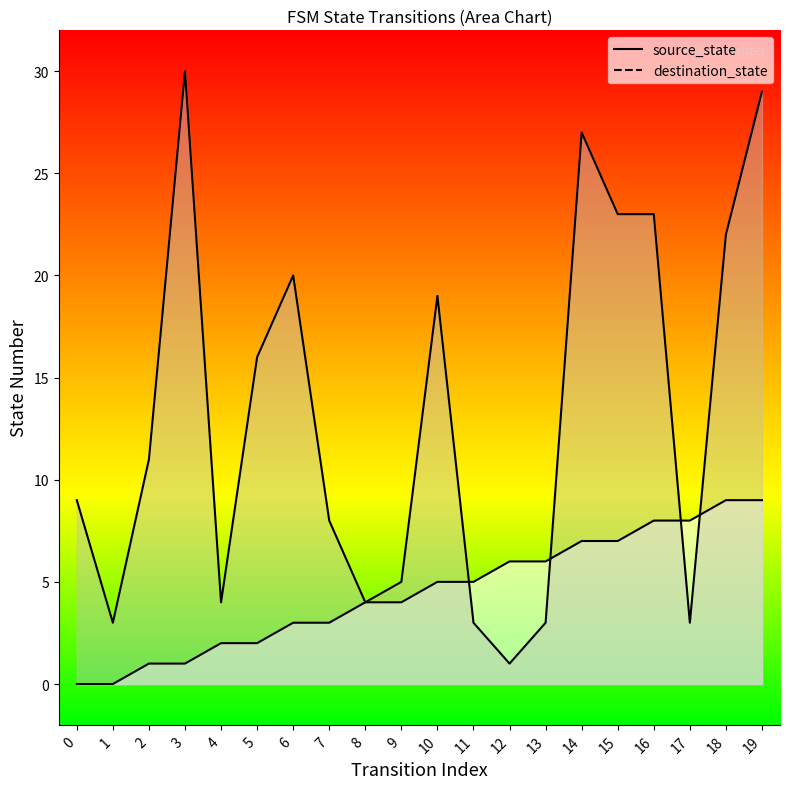

At how many categories does at least one series exceed 24?

3